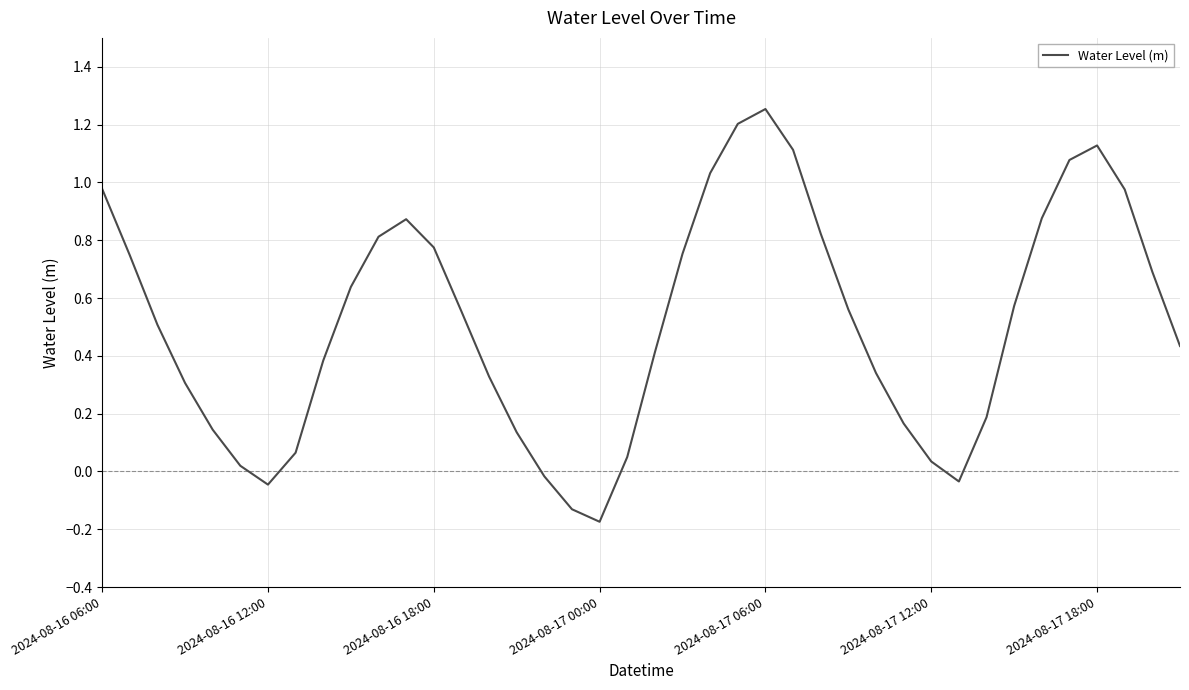

What is the difference between the maximum and minimum values?

1.4